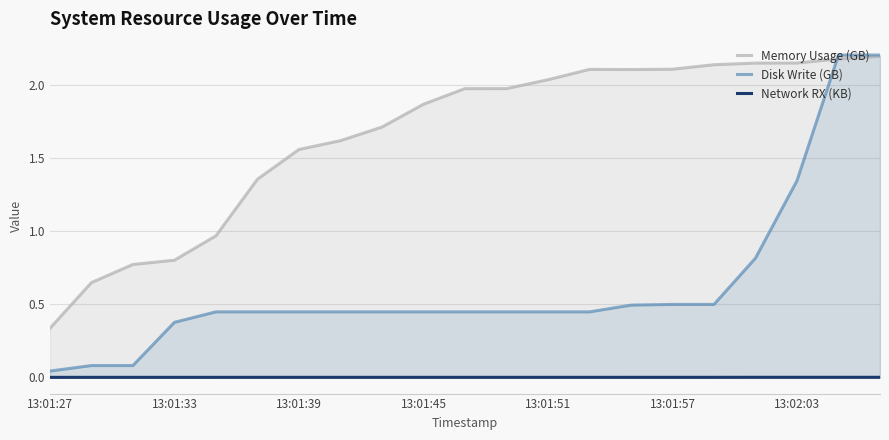

Does the chart have visible grid lines?

Yes